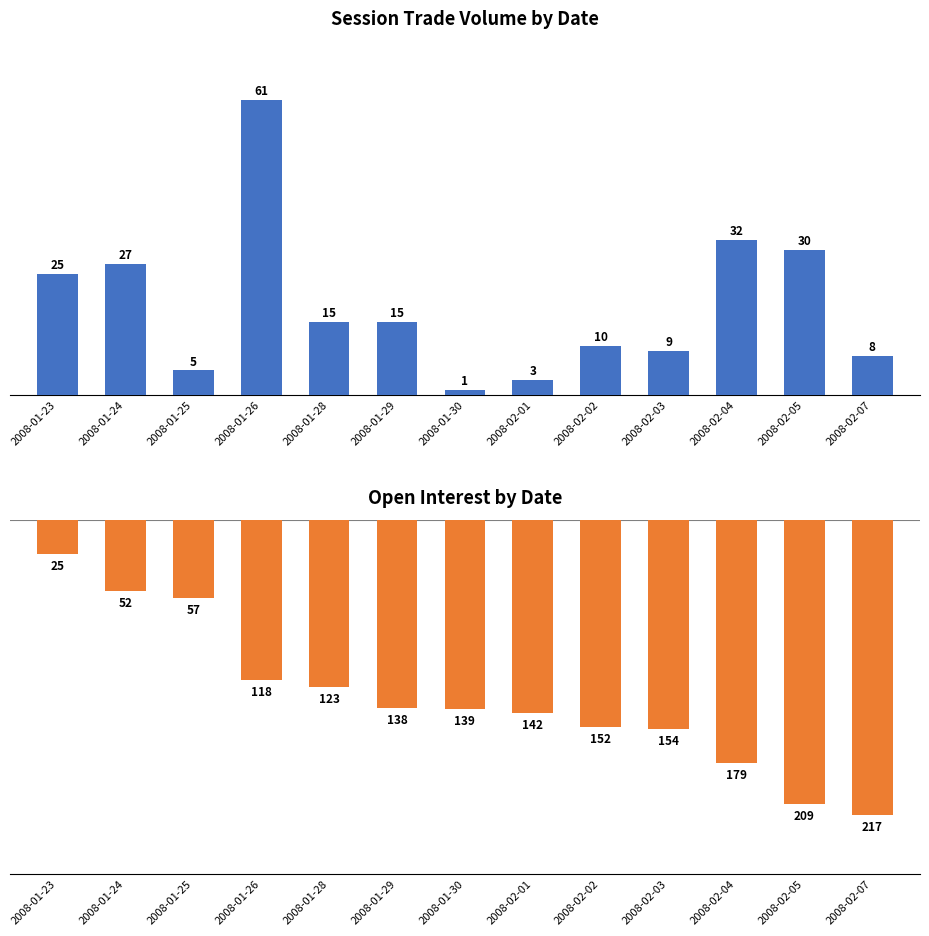

Which series changed the most between 2008-01-24 and 2008-01-26?

open interest